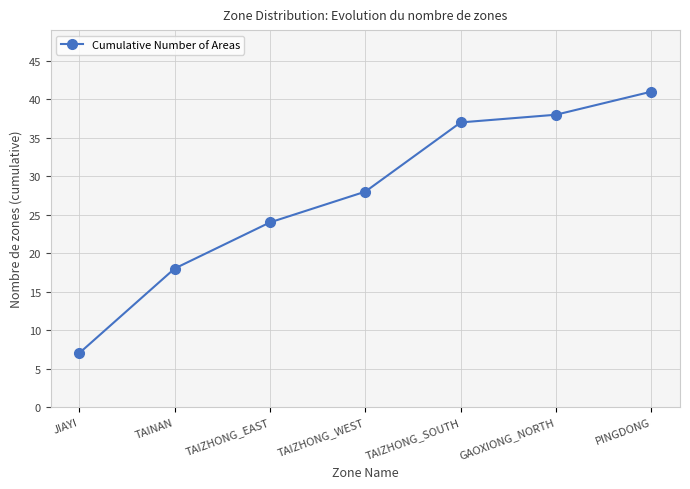

Which label corresponds to the smallest value in the chart?

JIAYI